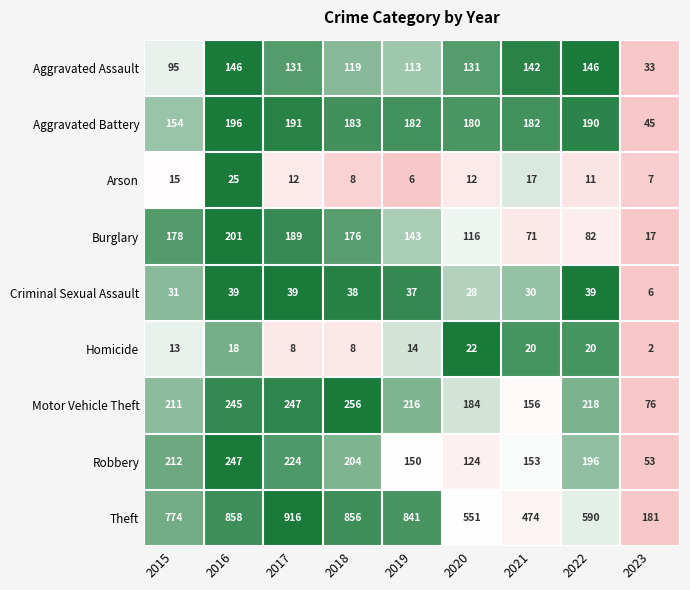

How many data points does each series have?

9